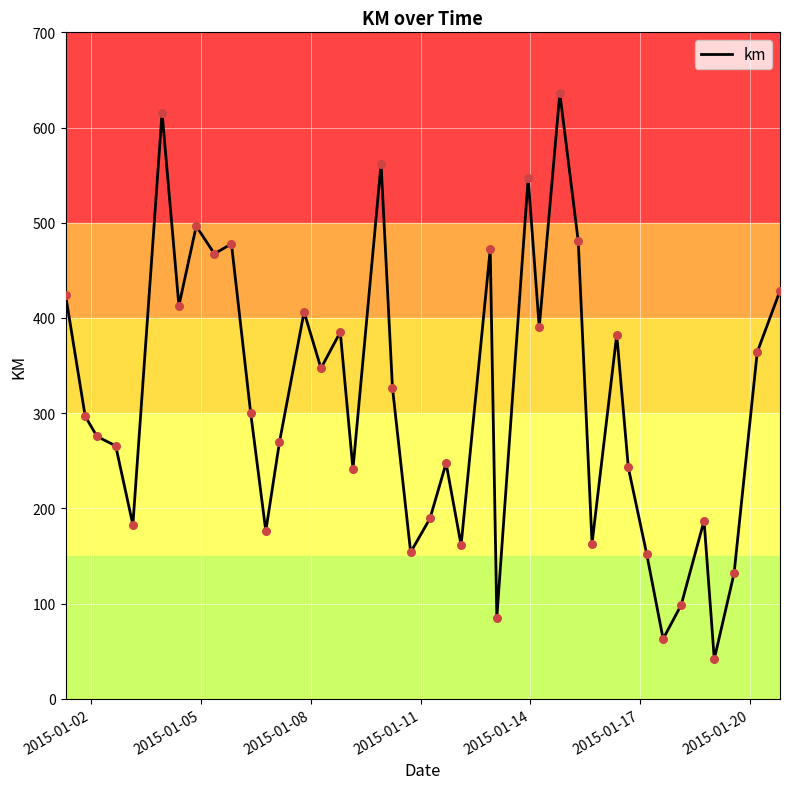

What is the smallest value displayed?

41.7